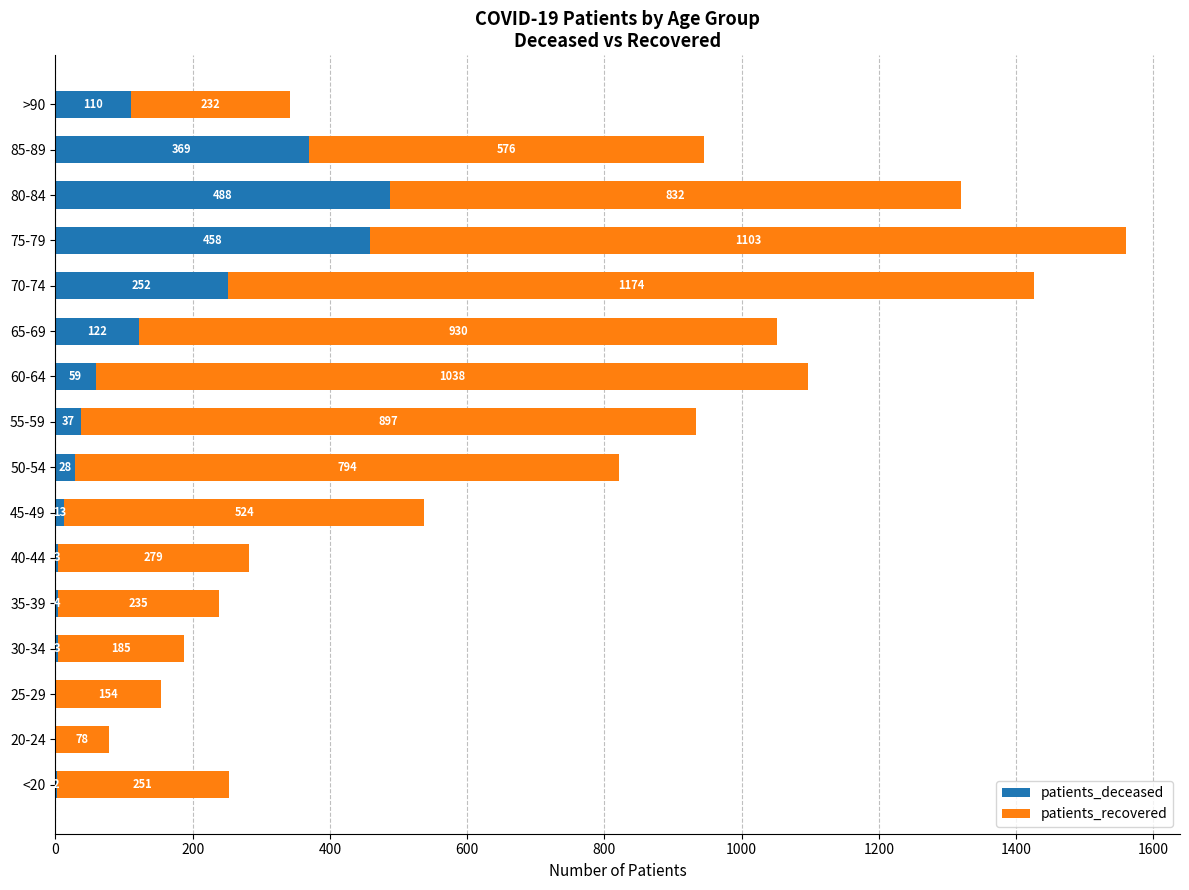

Is it true that patients_deceased equals 215 at 65-69?

False